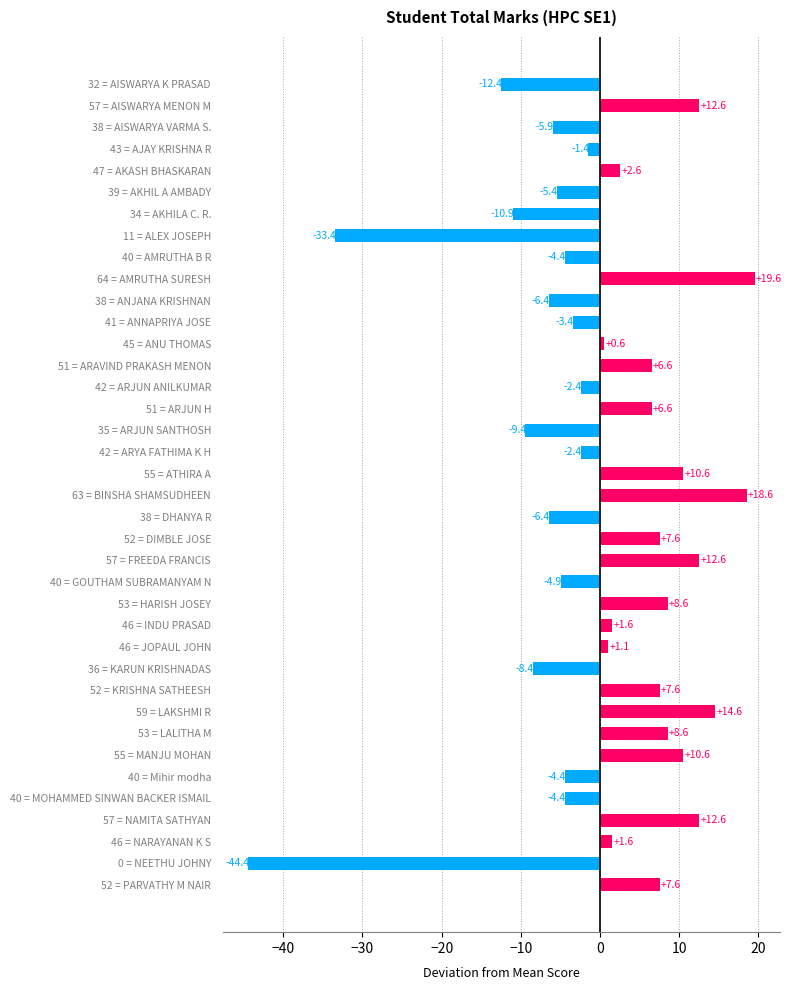

What is the change in value from 45 = ANU THOMAS to 59 = LAKSHMI R?

+14.0